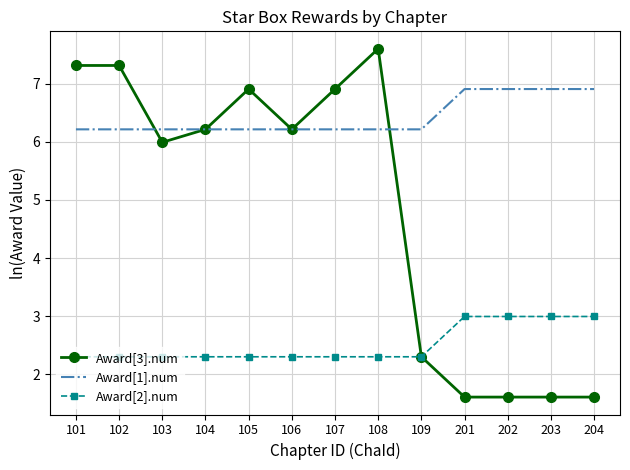

The value of Award[2].num at 202 is 3.0. True or false?

True